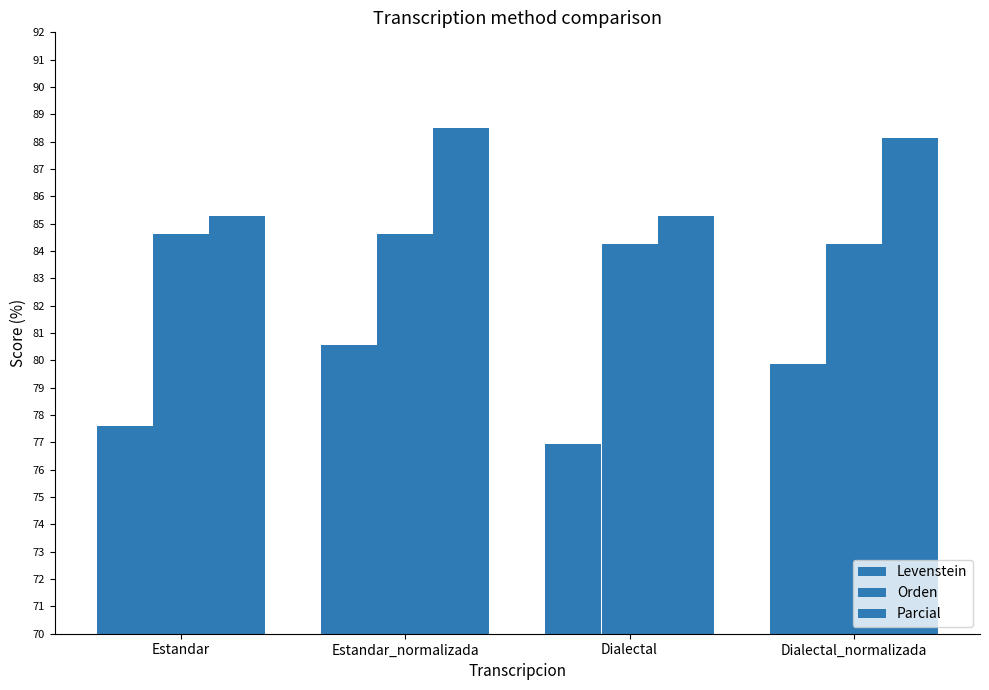

Which has a higher value, Dialectal or Dialectal_normalizada?

Dialectal_normalizada